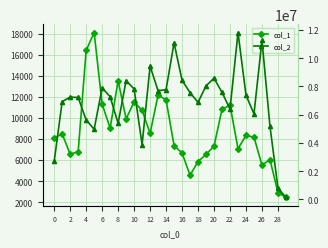

What is the label of the 7th point from the right?

23